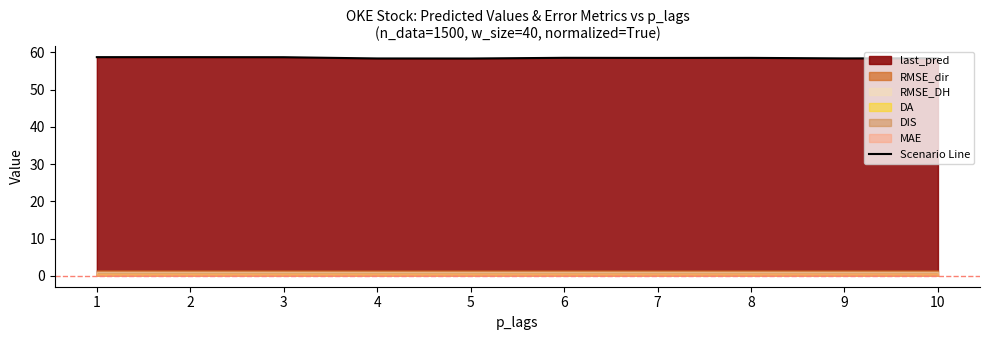

What is the difference between the maximum and minimum values?

0.4